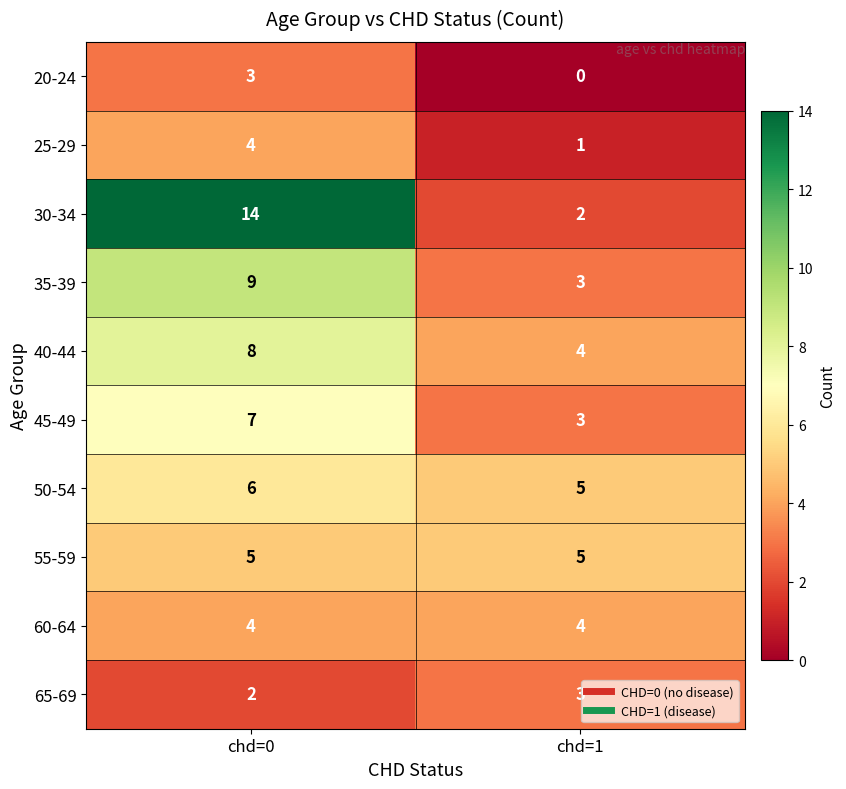

What is the sum of all 30-34 values?

16